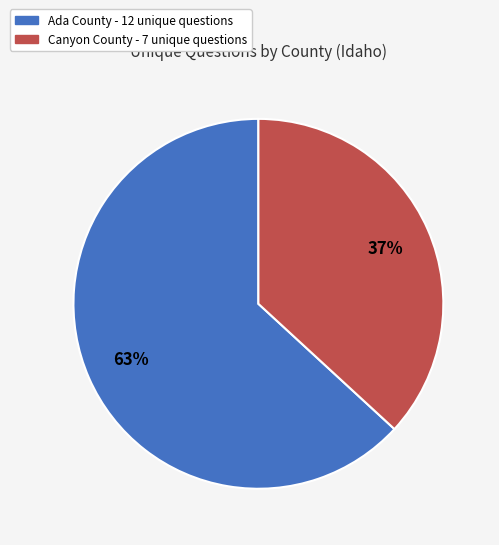

To the nearest percent, what is the difference between the largest and smallest slice percentages?

26%